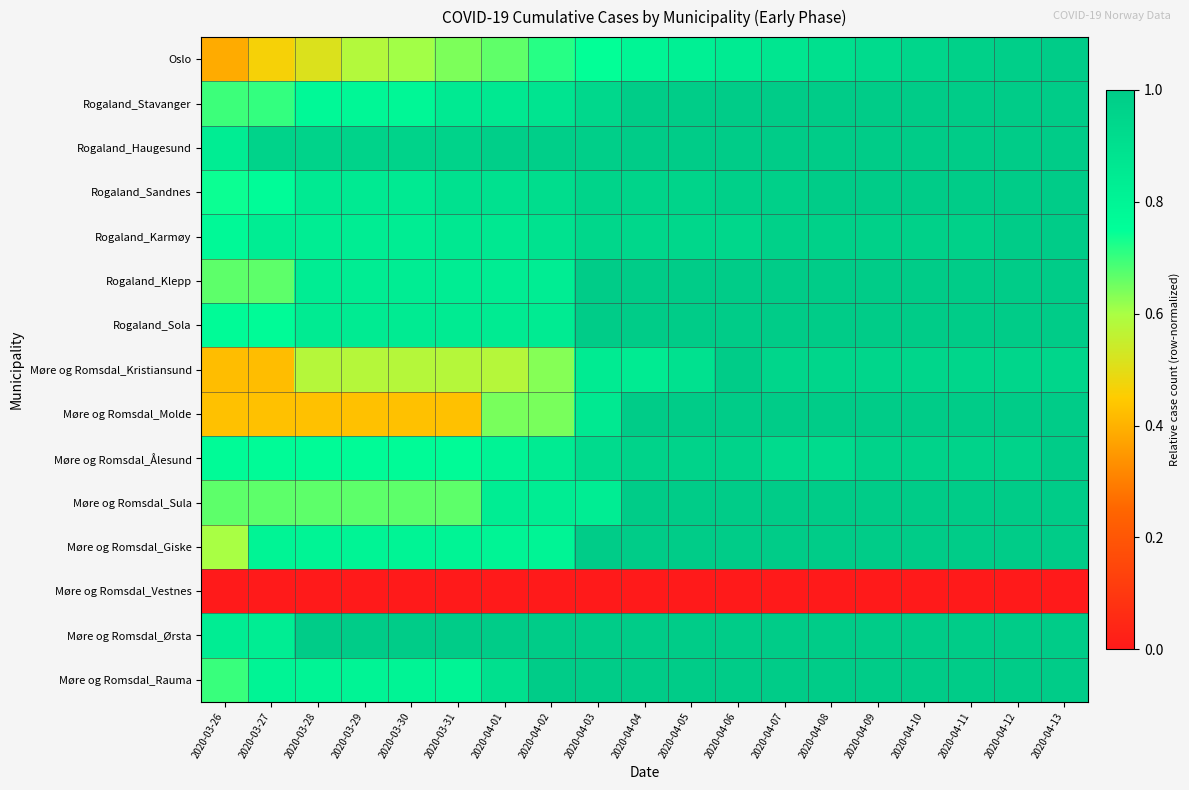

Between 2020-03-29 and 2020-03-27, which is larger?

2020-03-29